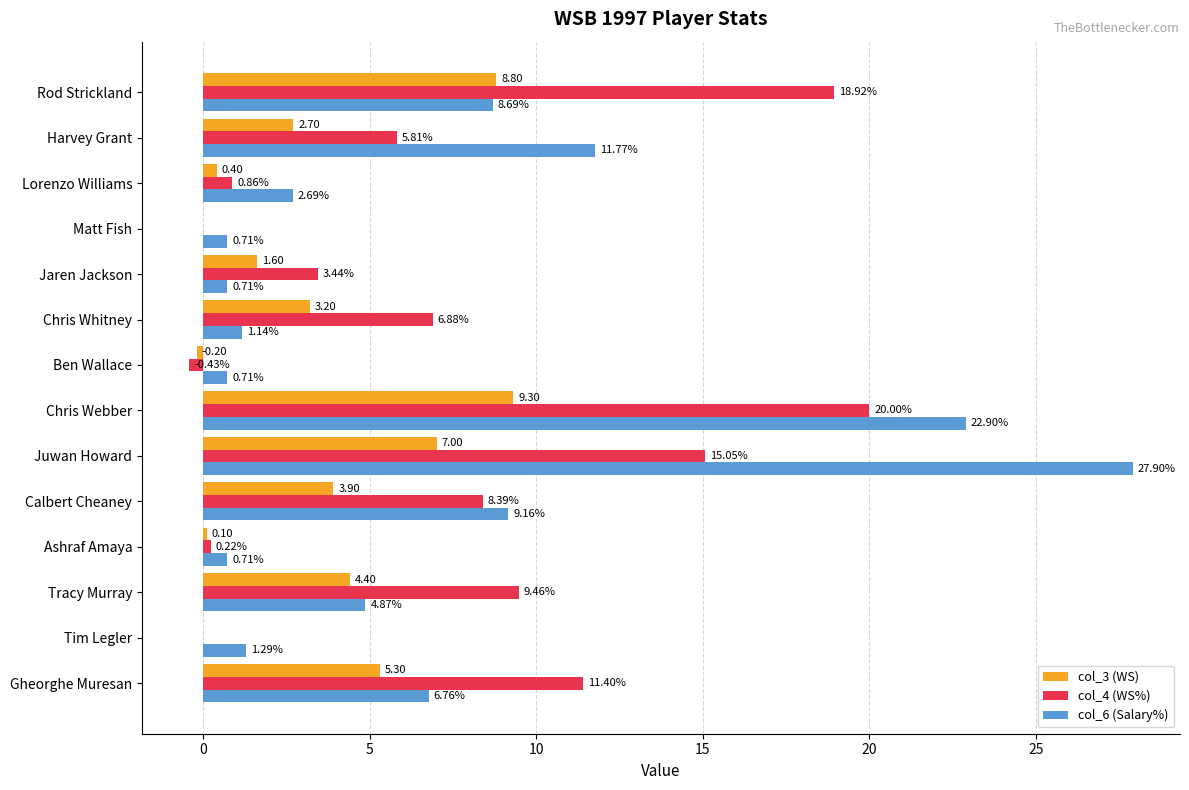

Which label corresponds to the largest value in the chart?

Juwan Howard